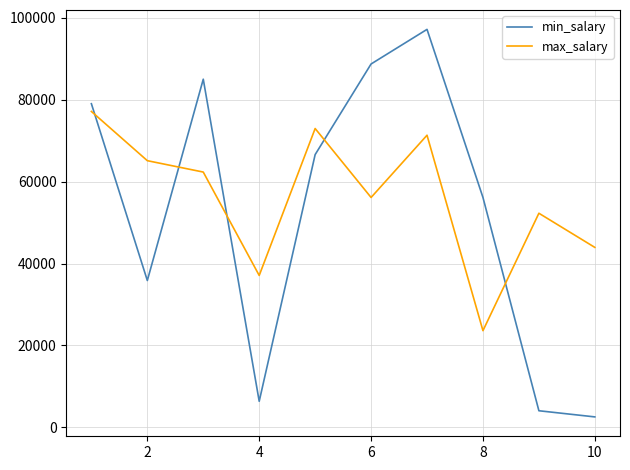

True or false: max_salary and min_salary cross at least once.

True